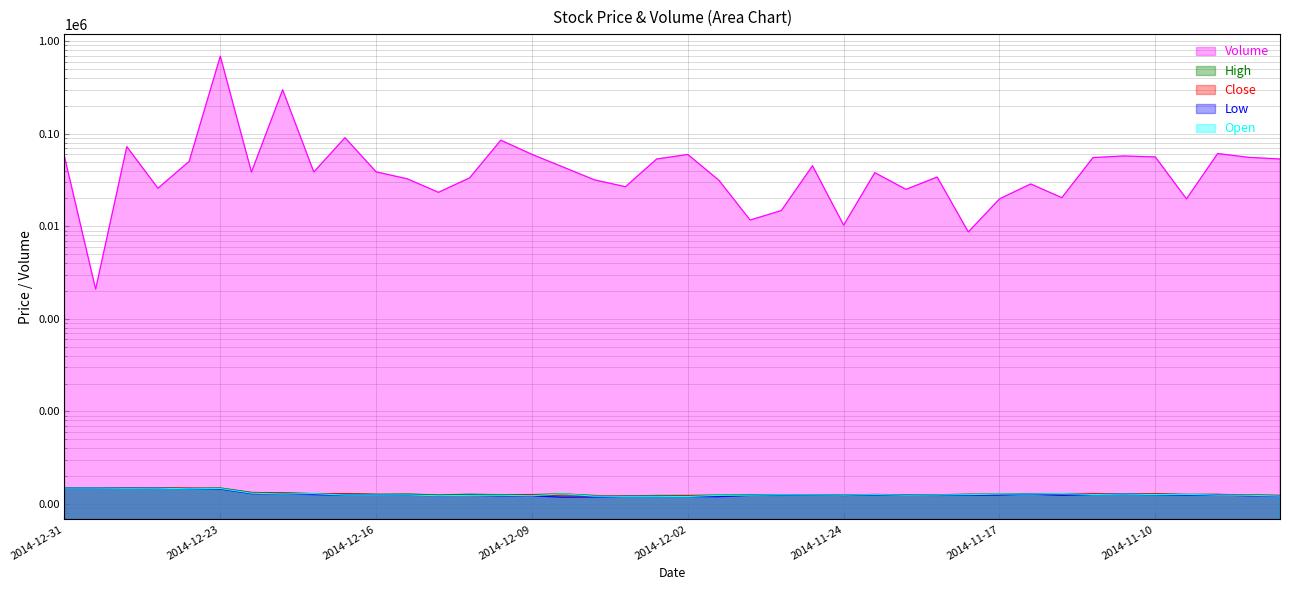

Which series has the largest total across all categories?

Volume